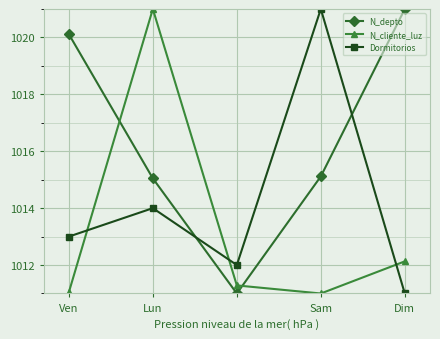

How many times do N_depto and Dormitorios cross each other?

2